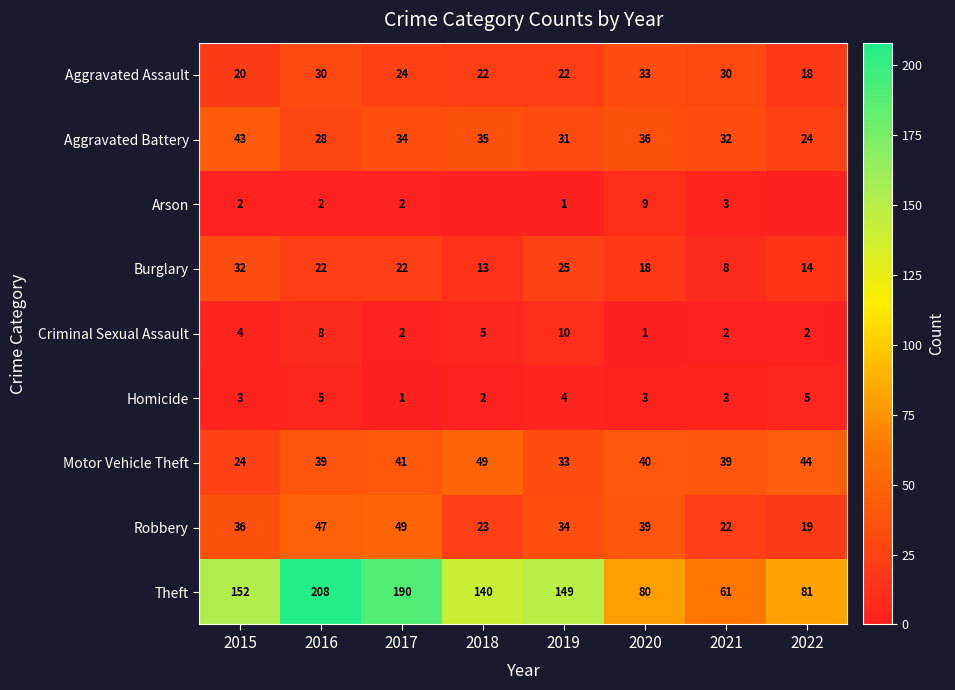

Is the value of Burglary at 2017 greater than the value of Aggravated Battery at 2019?

No